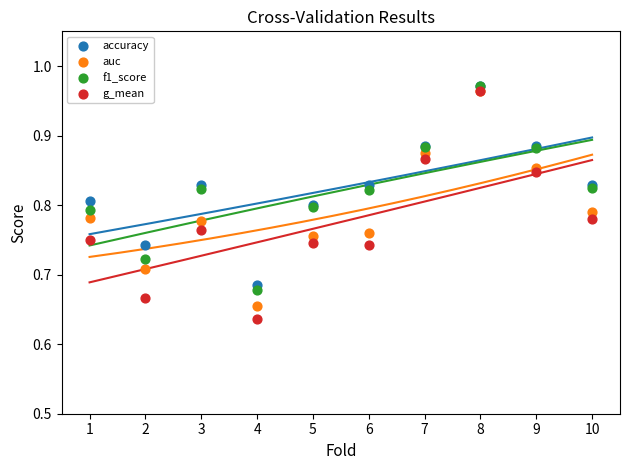

What are all the series names shown in the legend?

accuracy, auc, f1_score, g_mean